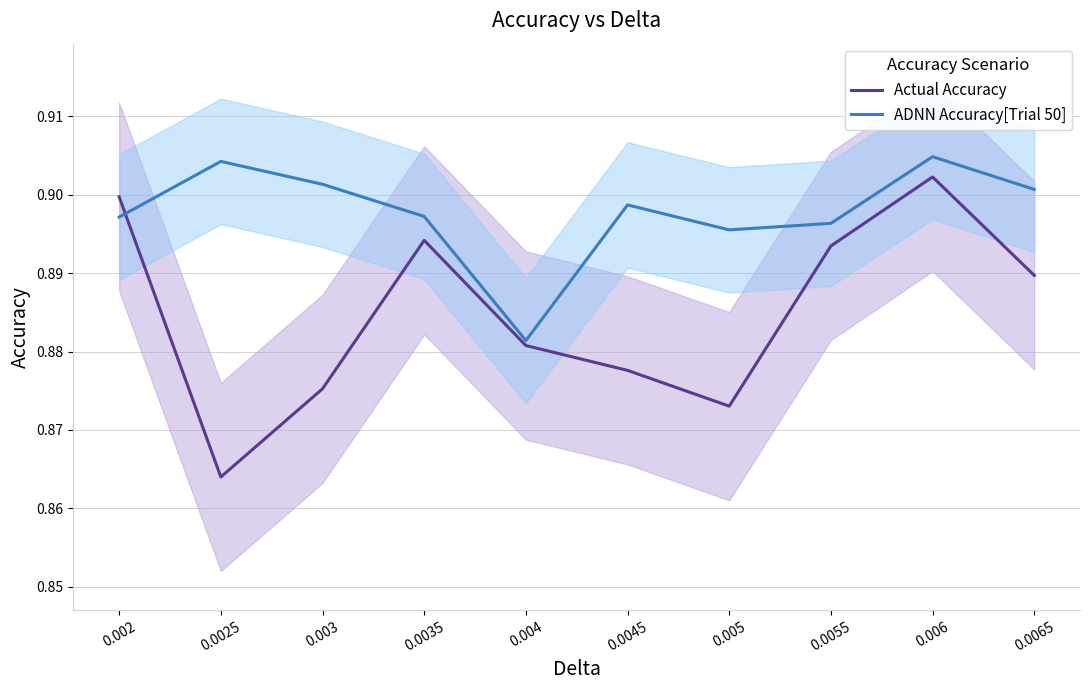

What are all the series names shown in the legend?

Actual Accuracy, ADNN Accuracy[Trial 50]